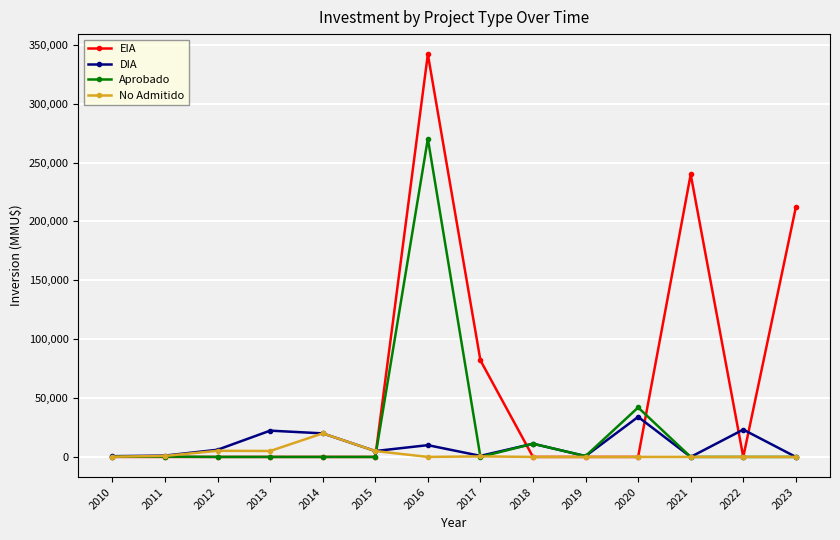

Which series has the widest spread of values?

EIA